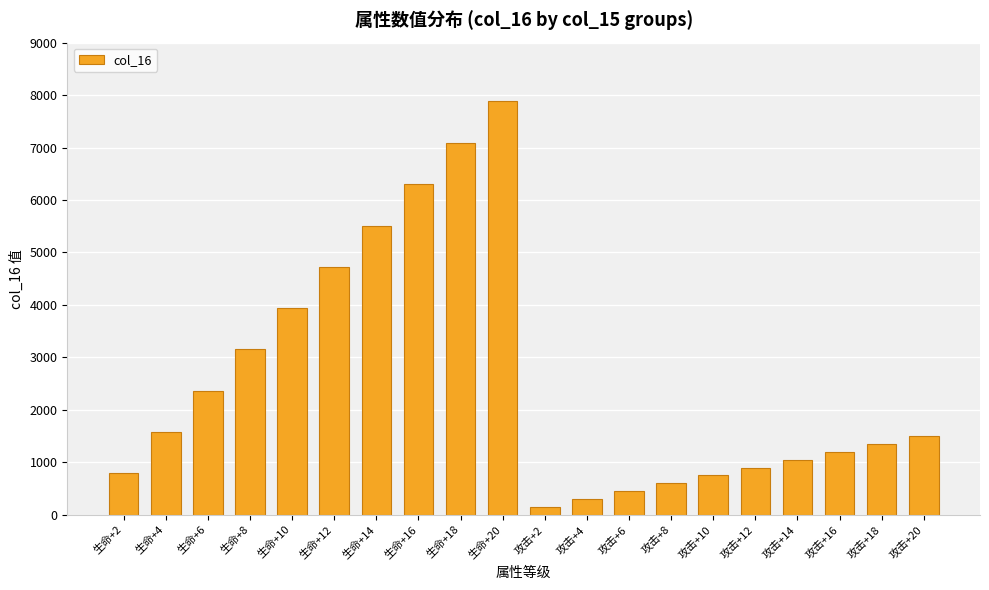

Which label corresponds to the smallest value in the chart?

攻击+2